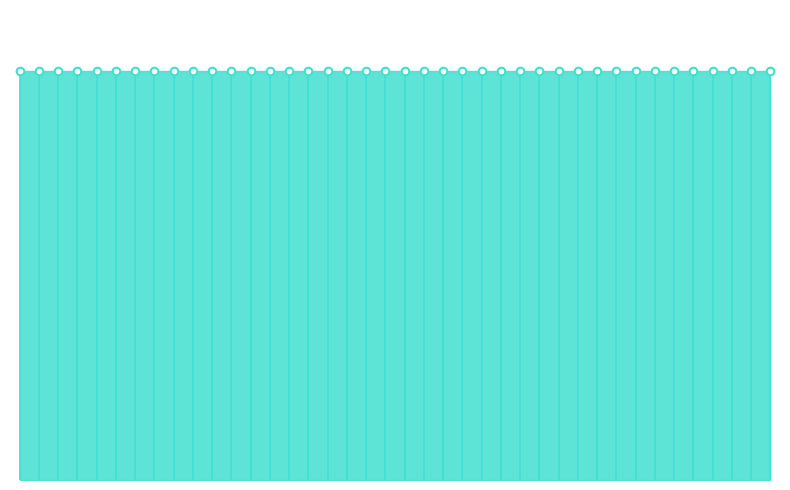

What is the total value across all series at 7?

1.0